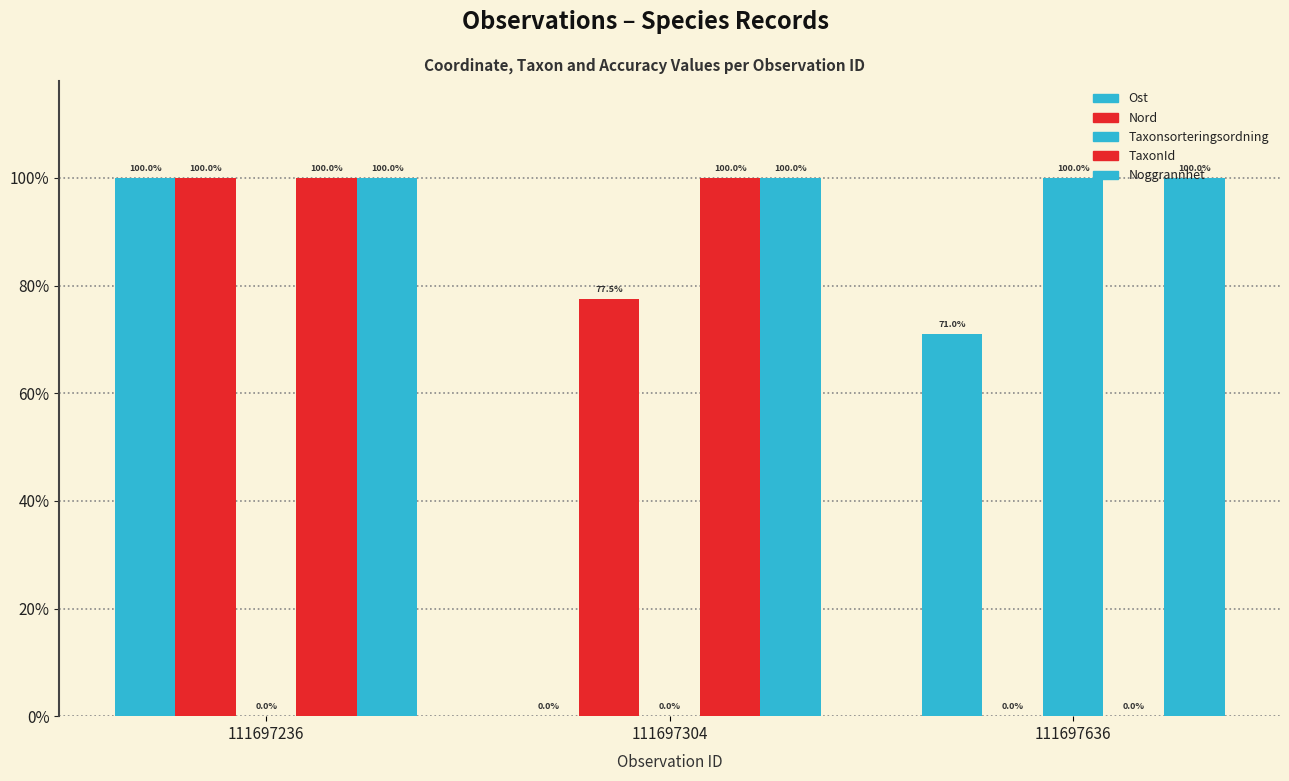

Rank the series by their maximum value, from lowest to highest.

Ost, Nord, Taxonsorteringsordning, TaxonId, Noggrannhet